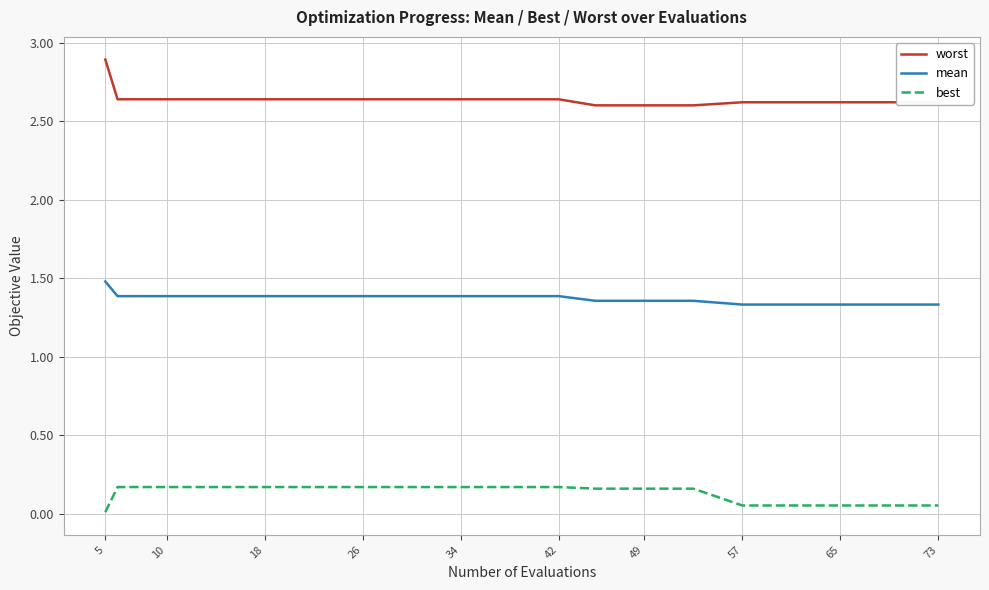

Rank the series by their average value, from highest to lowest.

worst, mean, best